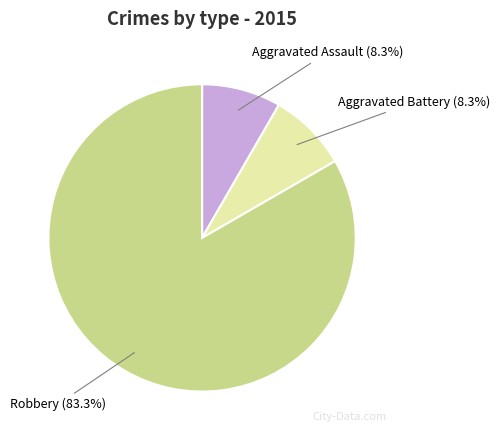

How many slices are in this pie chart?

3